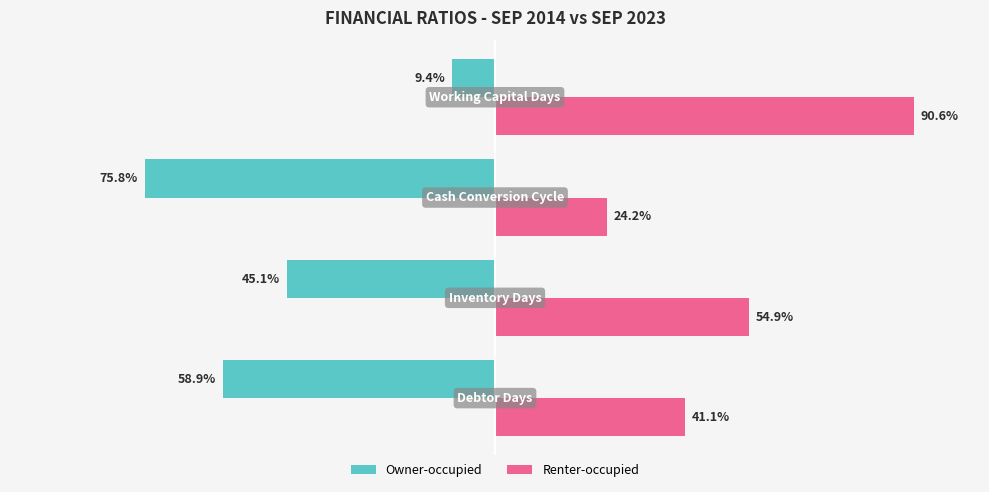

Which series has the largest total across all categories?

Renter-occupied